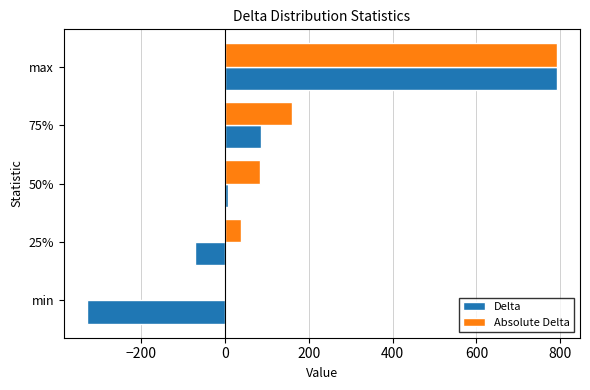

Which category has the highest value in the Delta series?

max